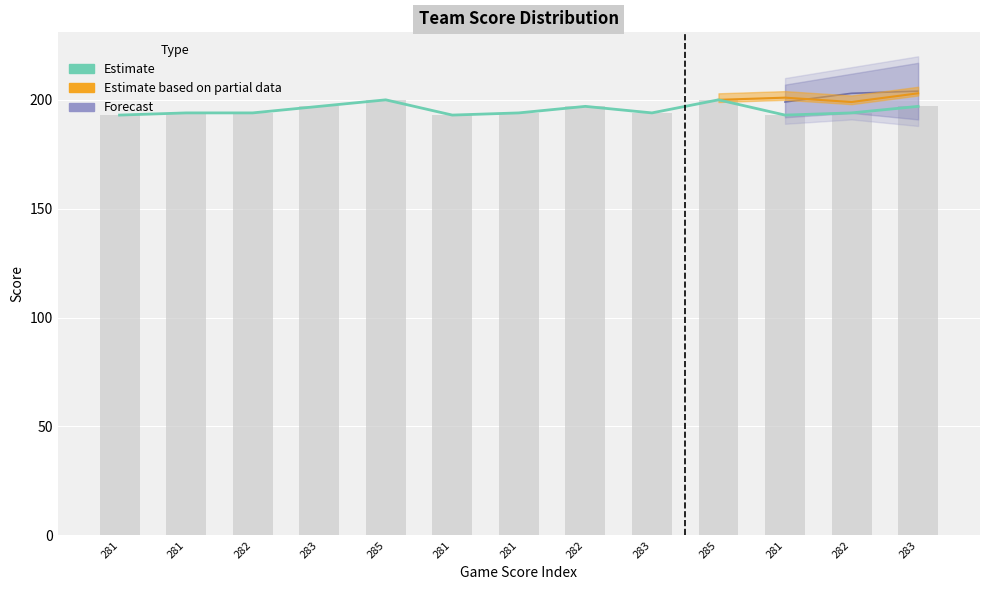

How many data points are less than 194?

3